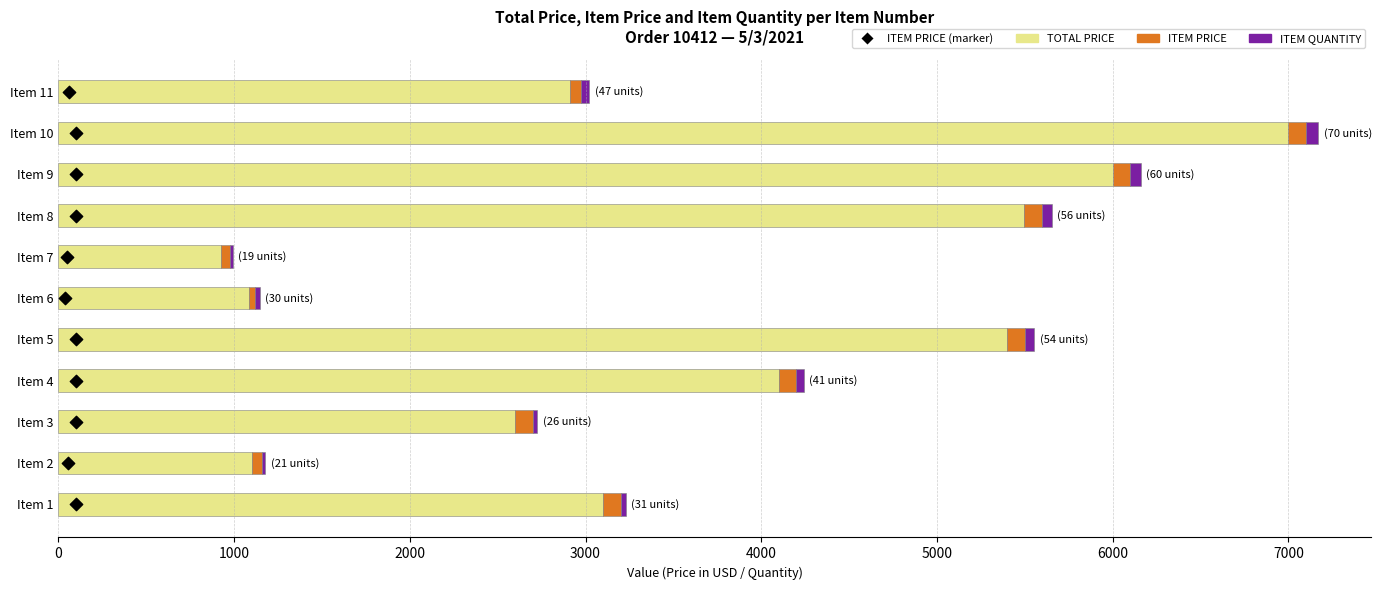

Which series reaches the maximum Y coordinate?

TOTAL PRICE